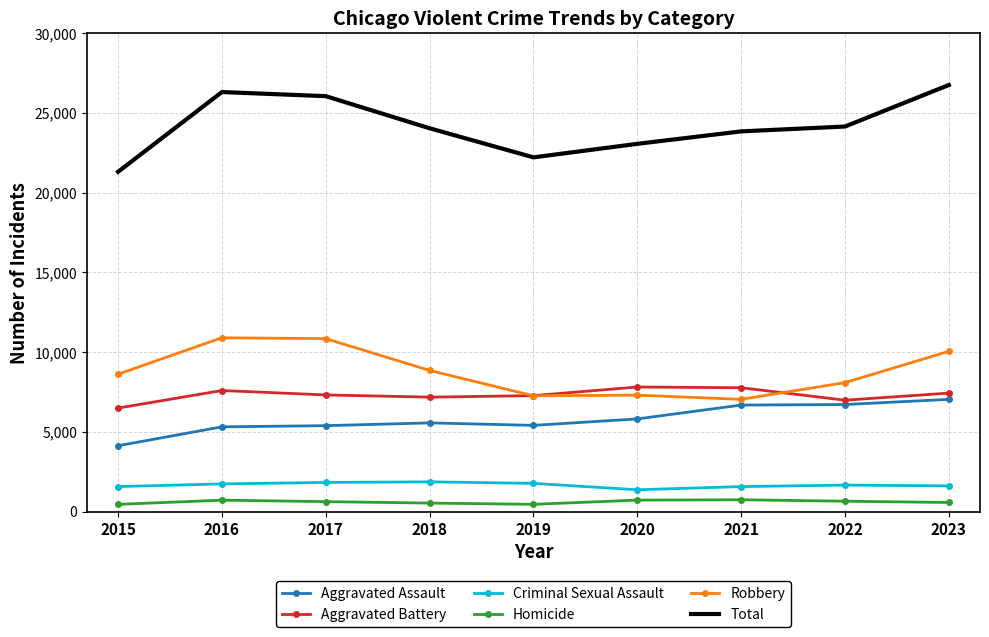

What is the sum of the Criminal Sexual Assault values at 2016 and 2022?

3419